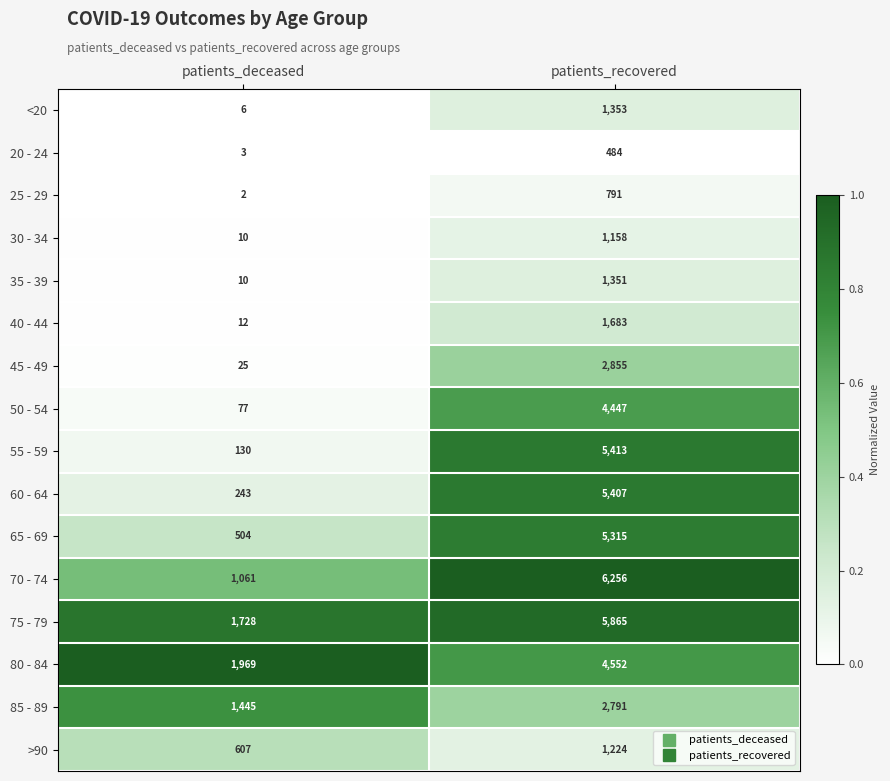

The 80 - 84 series shows 1969 at patients_deceased. True or false?

True